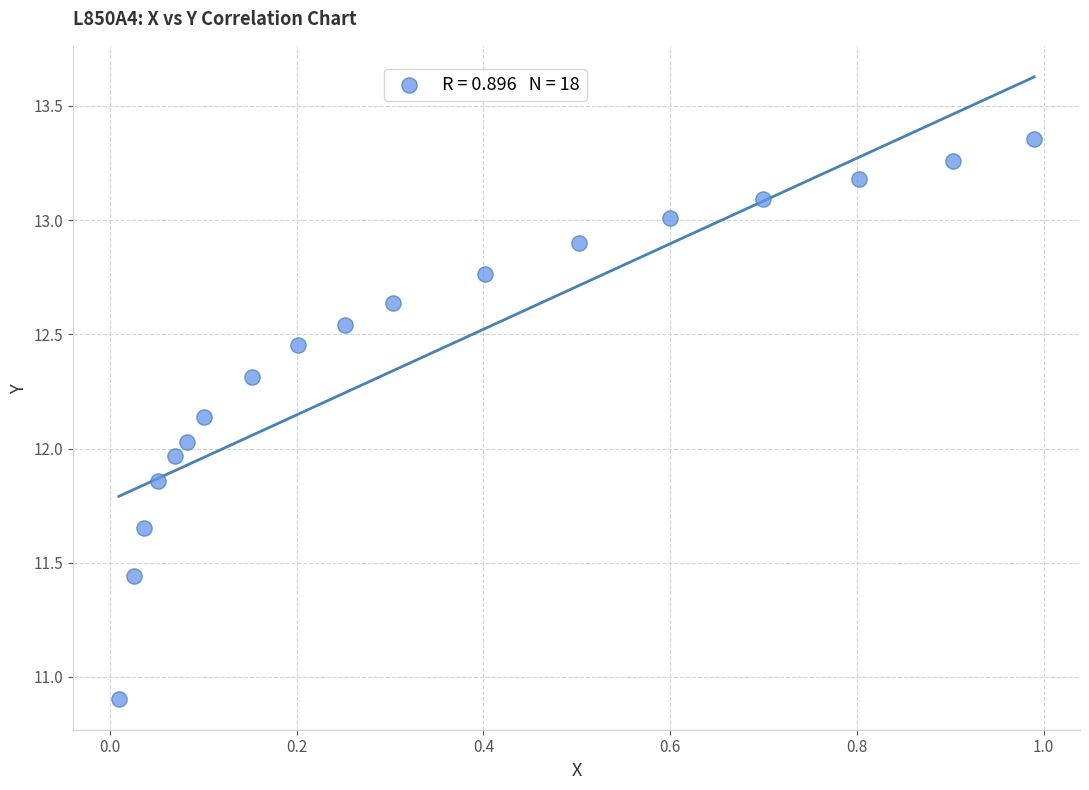

What is the range of X values (max minus min)?

1.0